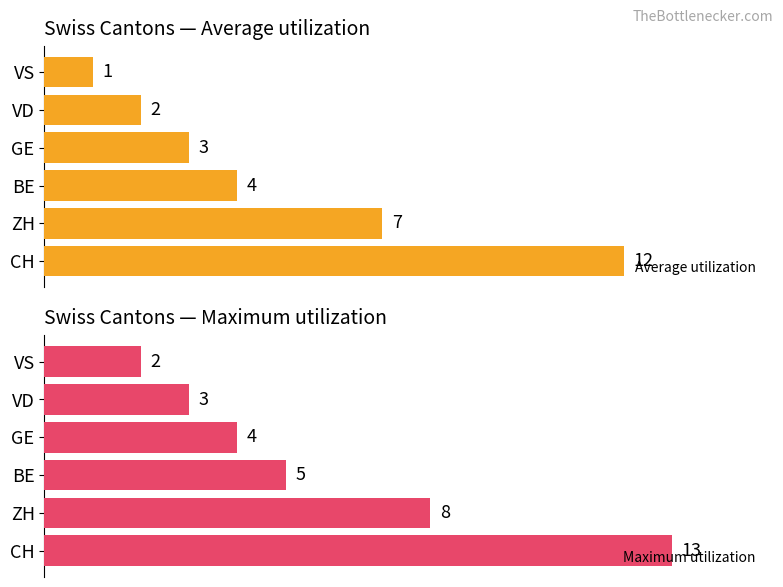

Which category has the highest value in the Average utilization series?

CH